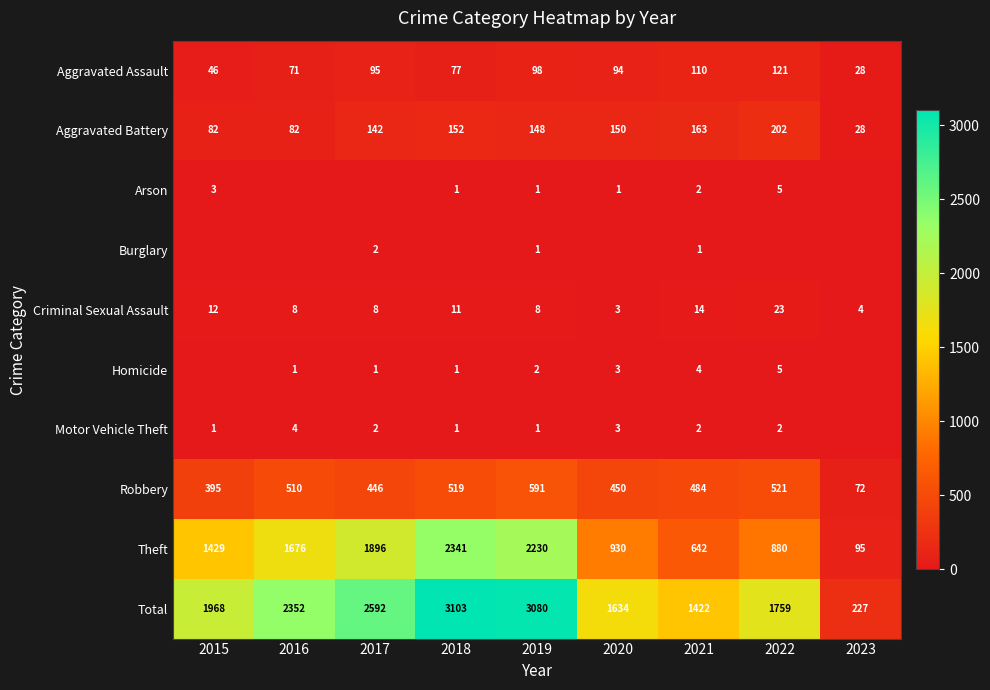

At which label is Criminal Sexual Assault closest to 13?

2015